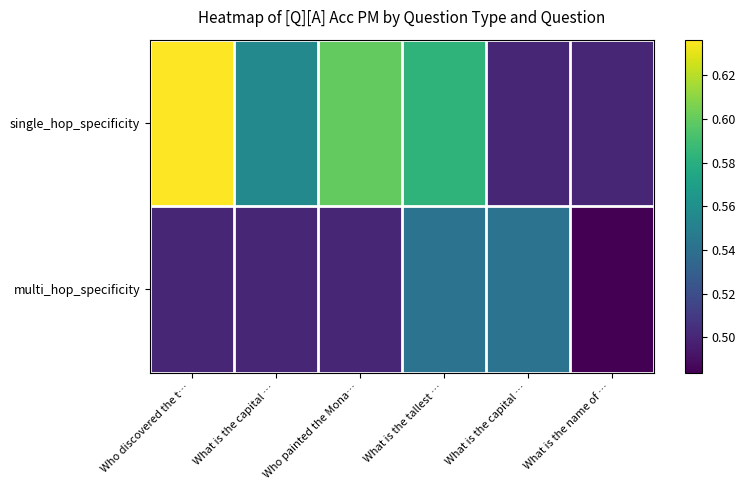

At how many categories does at least one series exceed 0?

6